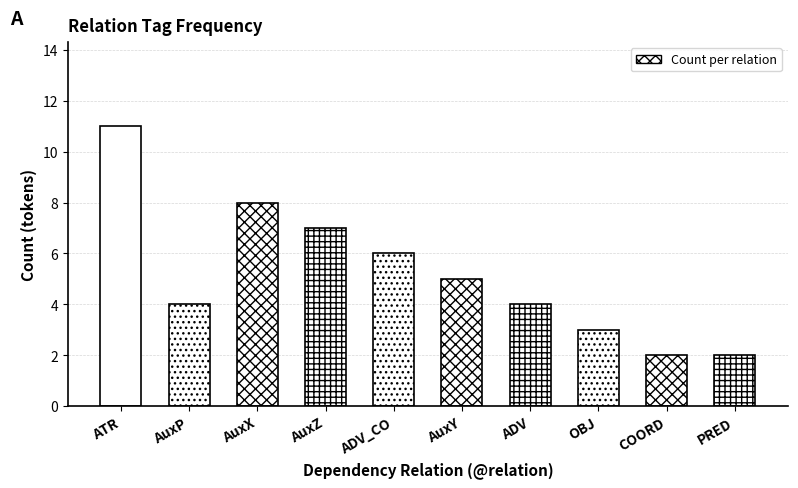

What is the label of the 4th bar from the left?

AuxZ